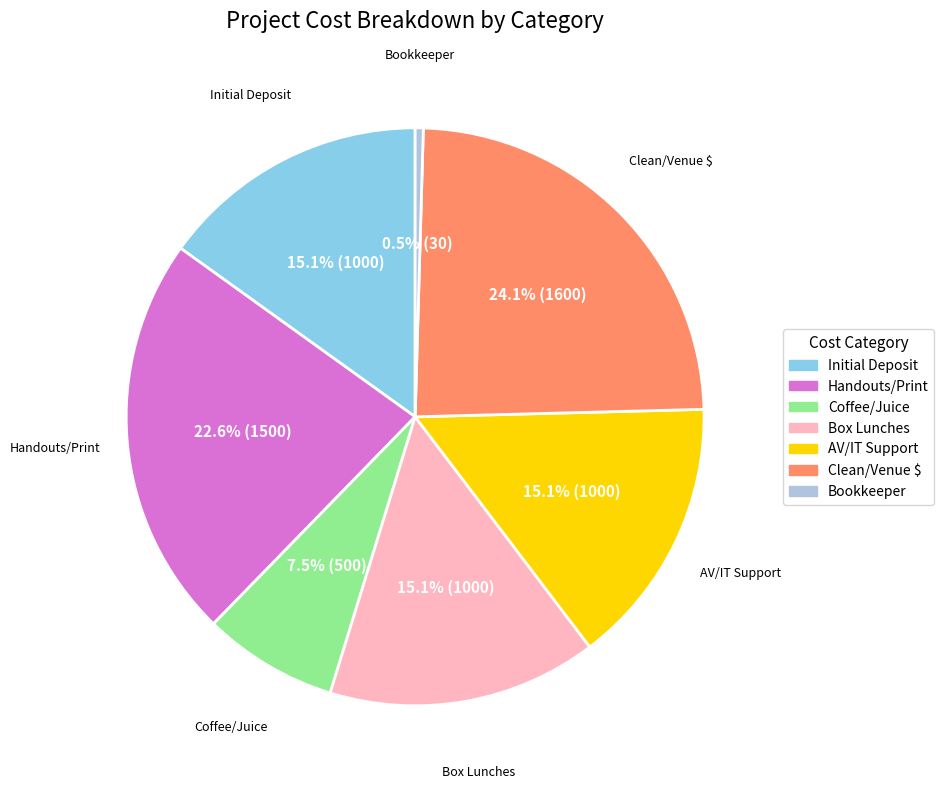

Does any single category account for the majority?

No